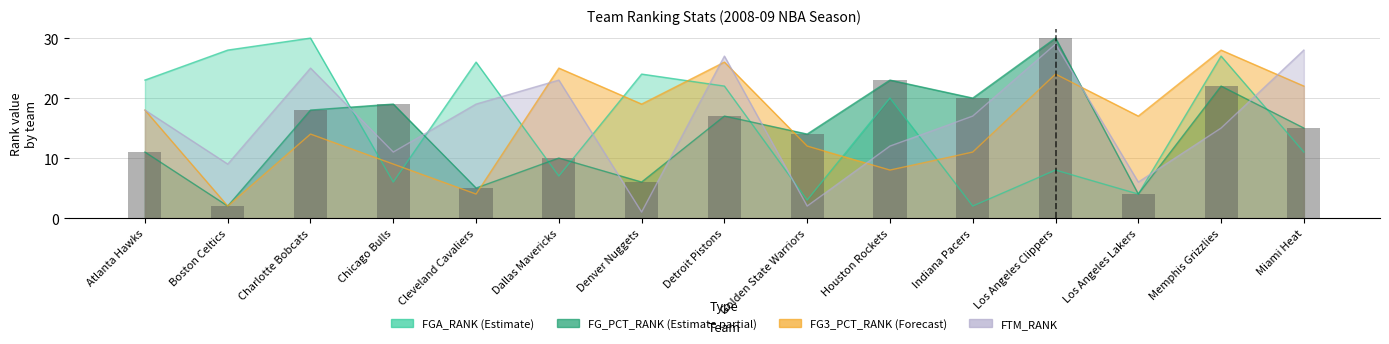

Rank the series at Dallas Mavericks from highest to lowest value.

FG3_PCT_RANK, FTM_RANK, FG_PCT_RANK, FGA_RANK